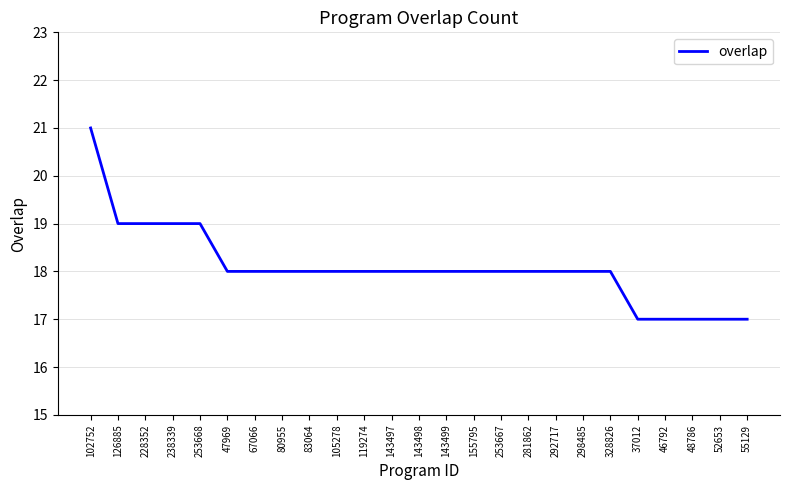

Read the value at 37012.

17